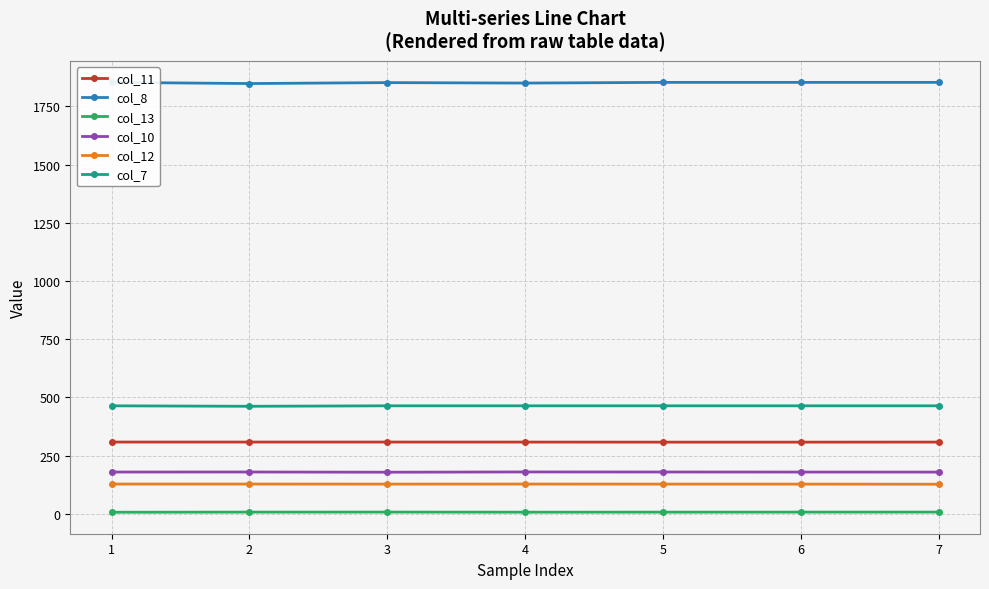

Between 6 and 4, which is larger?

4